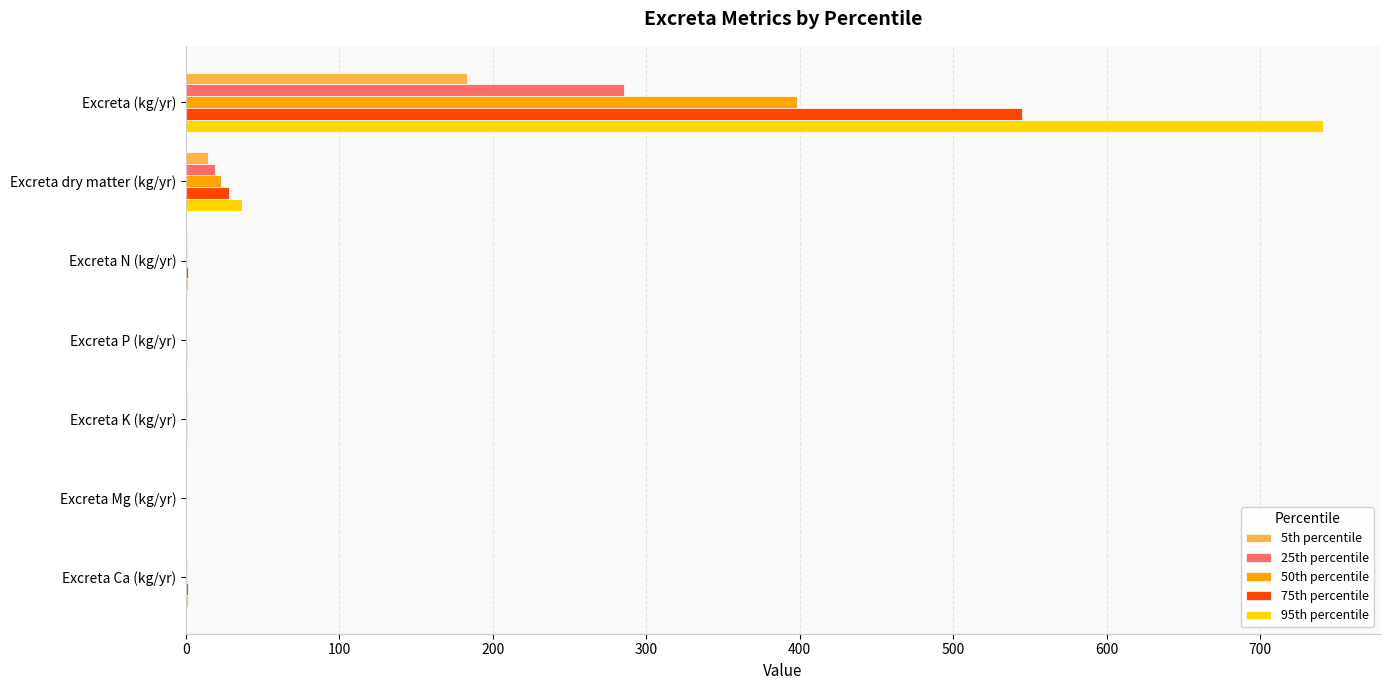

At which category is the sum across all series the highest?

Excreta (kg/yr)